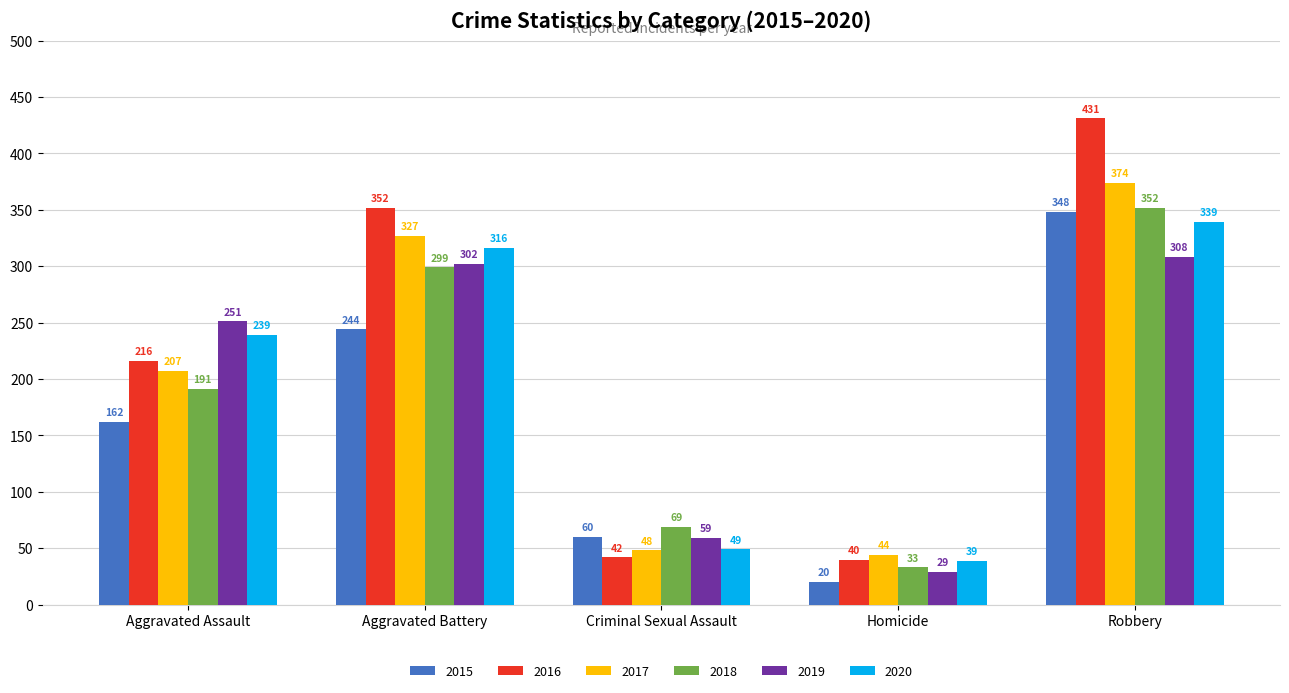

Where is 2015 nearest to the value 184?

Aggravated Assault